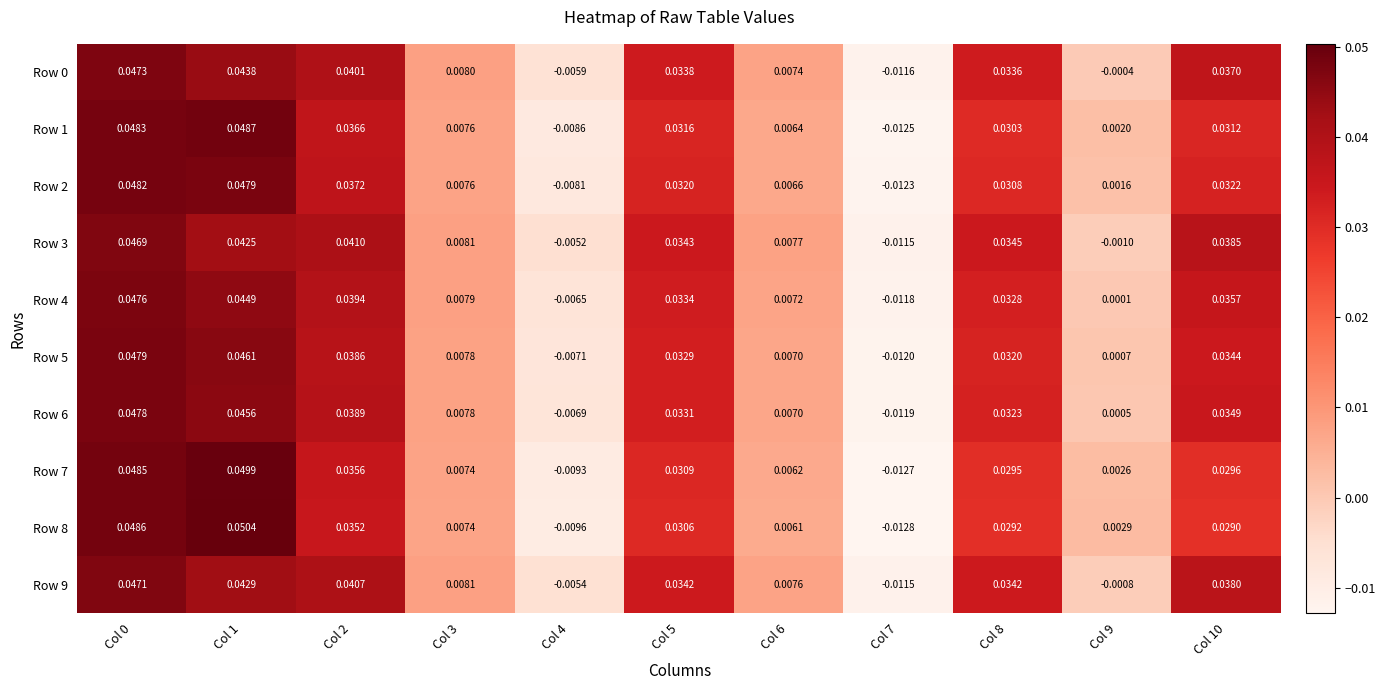

How many distinct data groups are displayed?

10